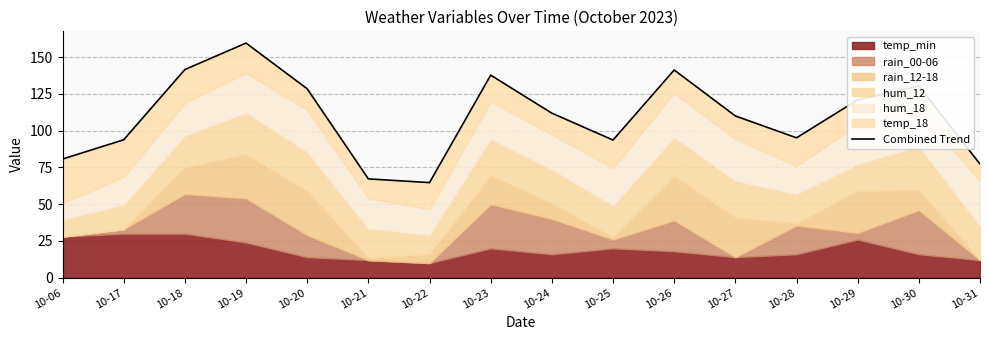

What is the average value?

109.7